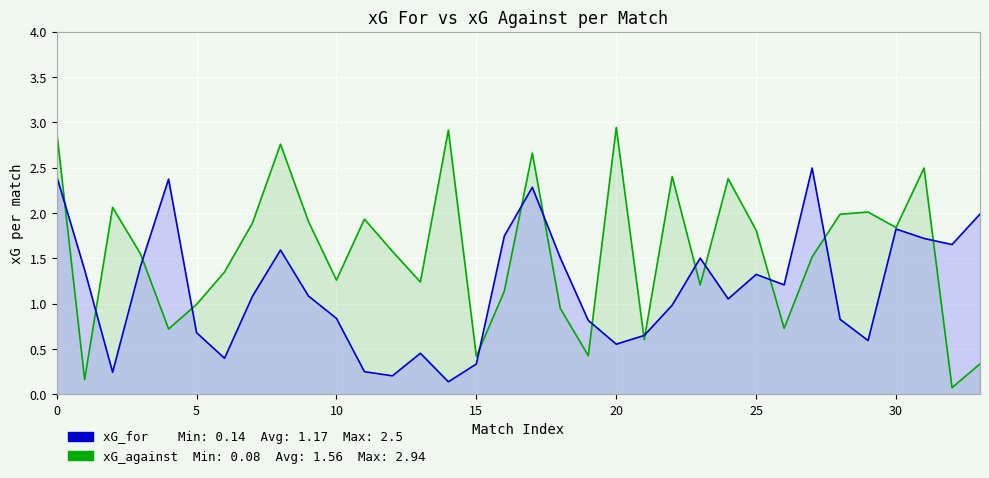

What is the minimum value for xG_for?

0.1